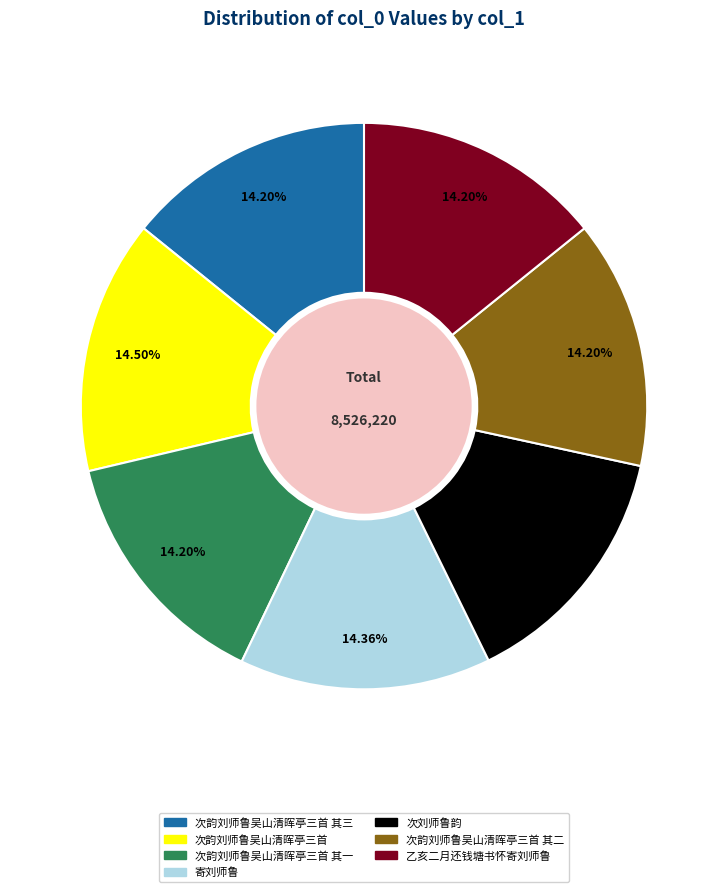

Is there a majority slice in this chart?

No